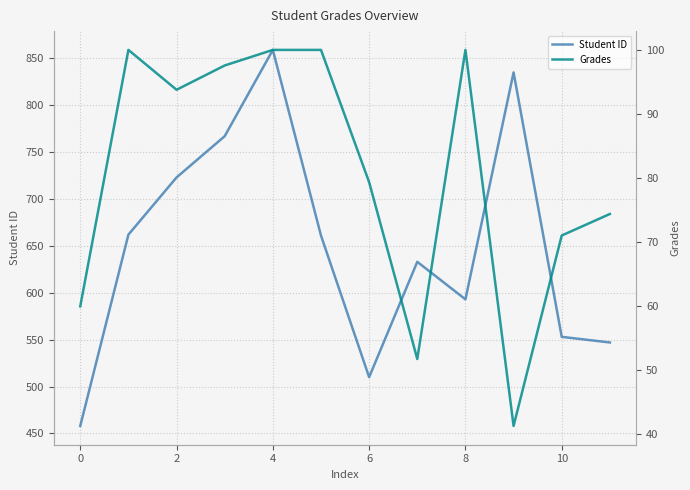

In Student ID, how many points are lower than both neighbors (excluding endpoints)?

2